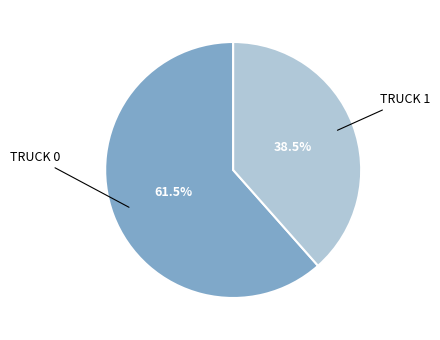

Is there any slice that represents more than half of the pie?

Yes